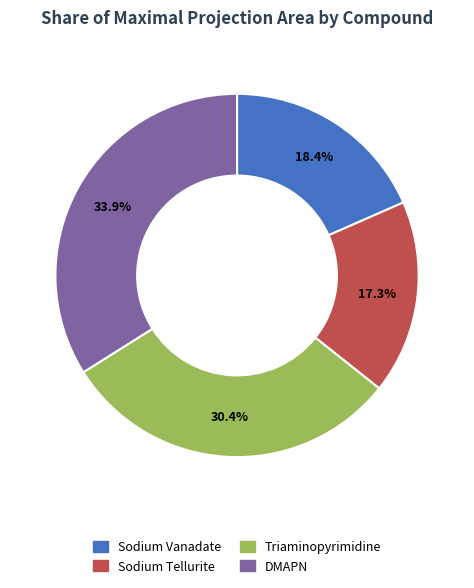

Is there a majority slice in this chart?

No